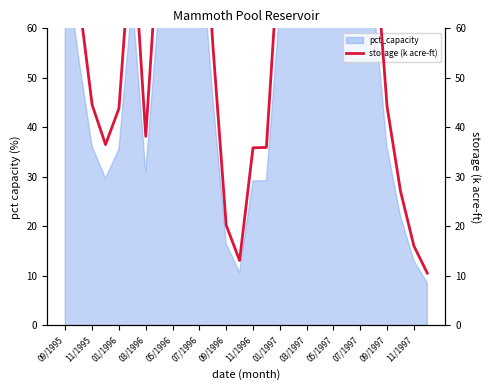

The value at 09/1997 is 79.3. True or false?

False